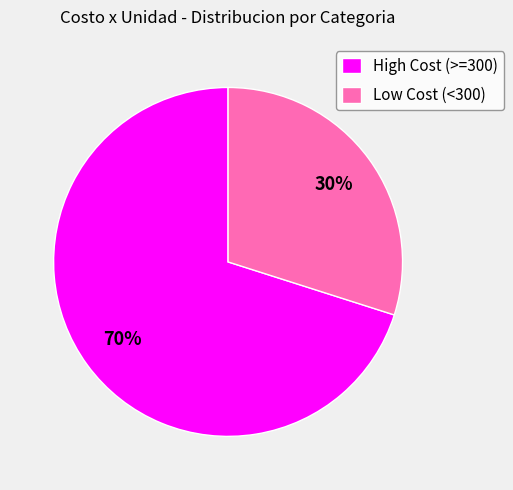

How many segments does this pie chart have?

2